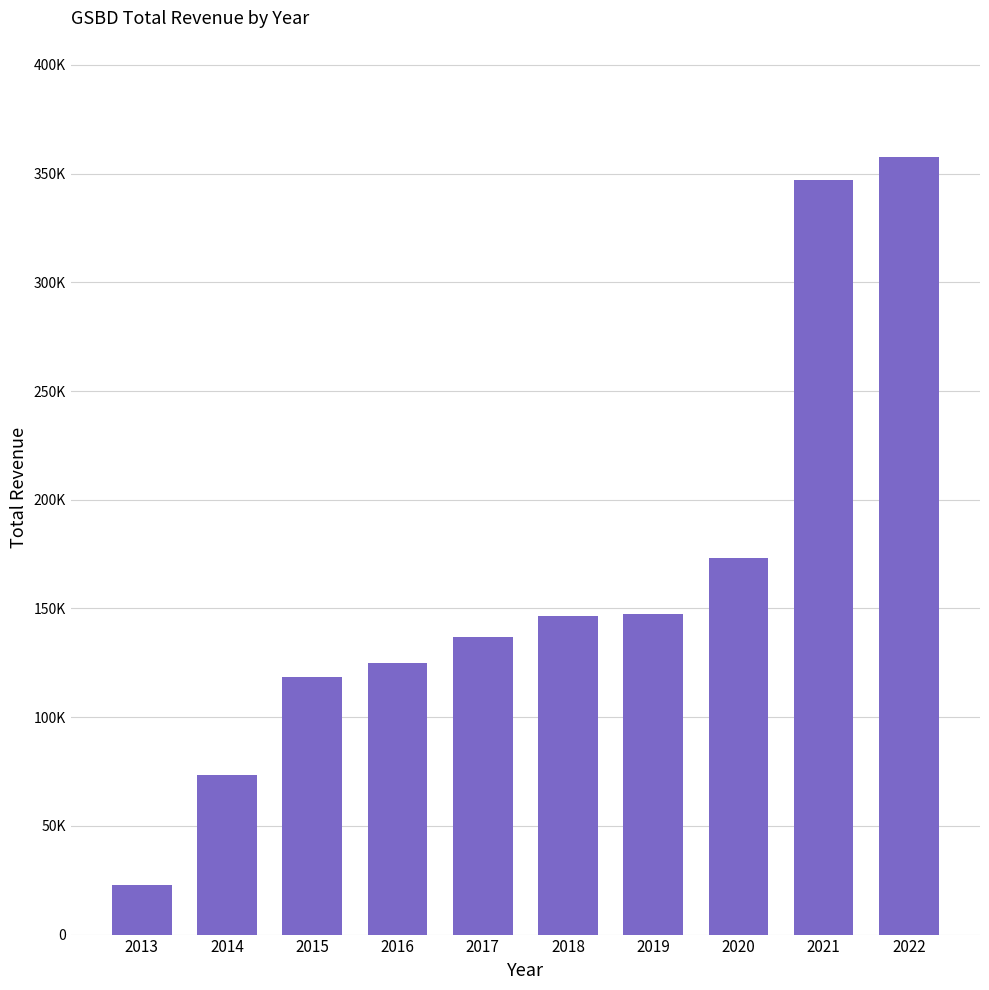

What is the minimum value shown in the chart?

22800